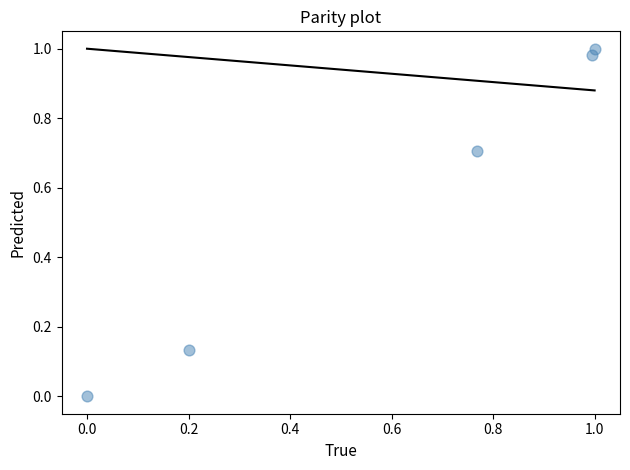

What is the average X value?

0.6